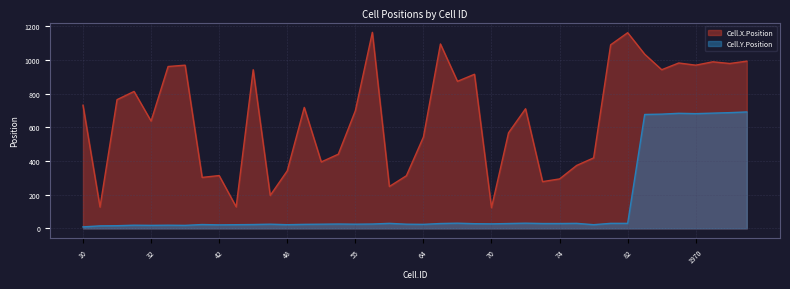

What is the label of the 39th point from the left?

2006